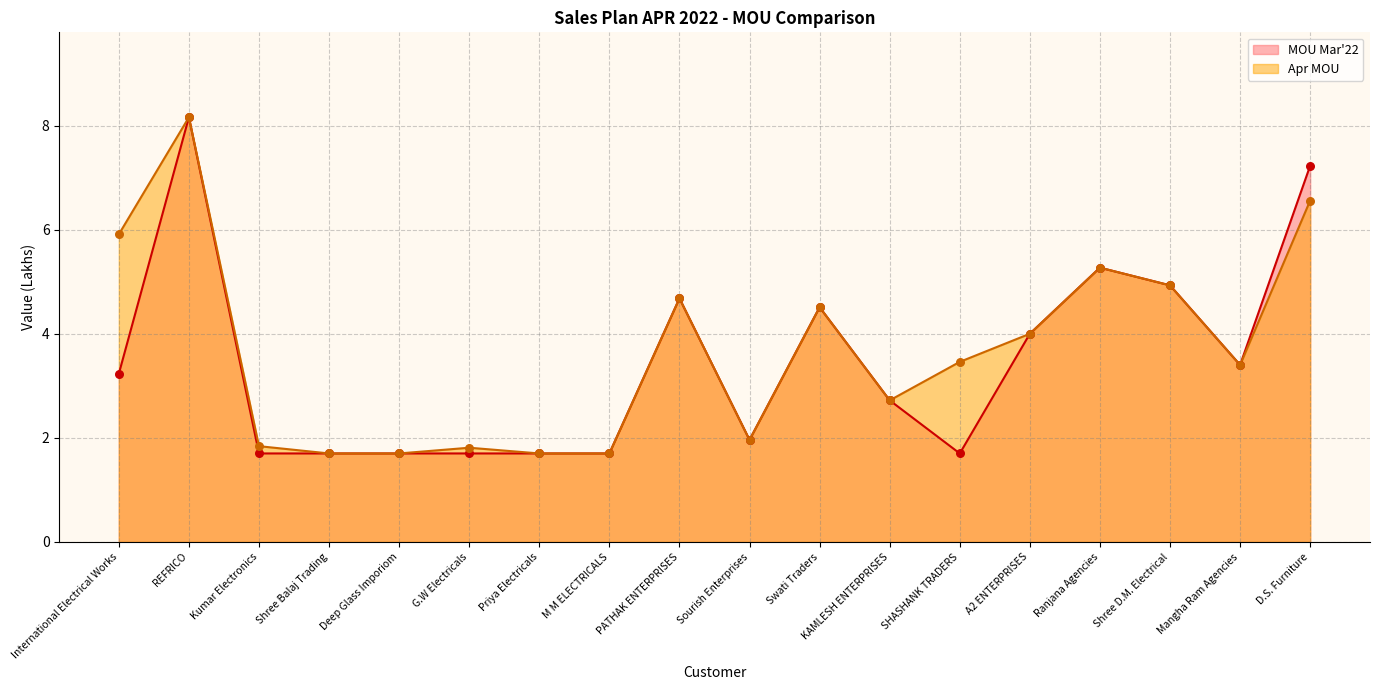

What are all the series names shown in the legend?

MOU Mar'22, Apr MOU